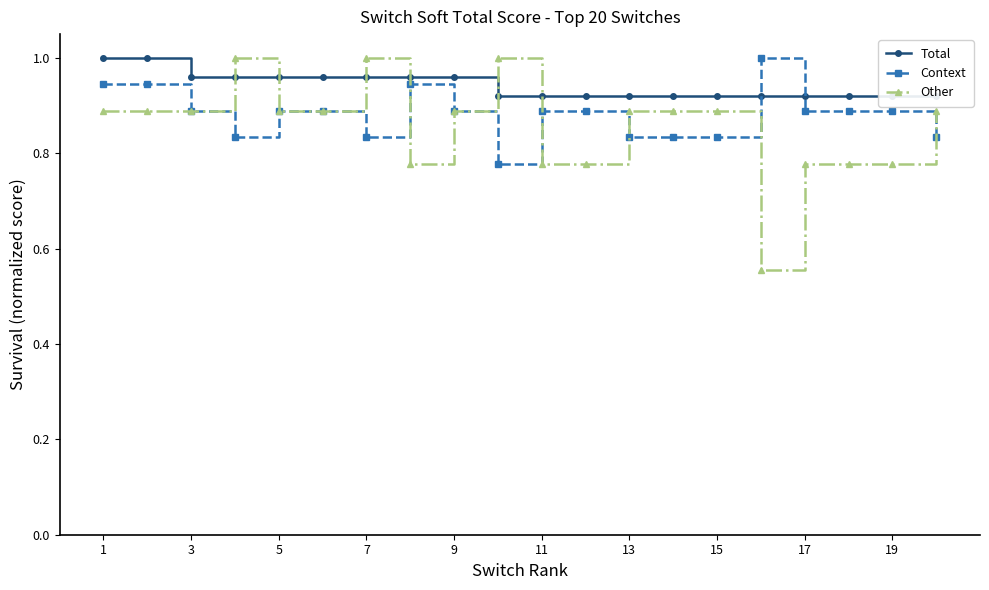

How many times do Total and Context cross each other?

2